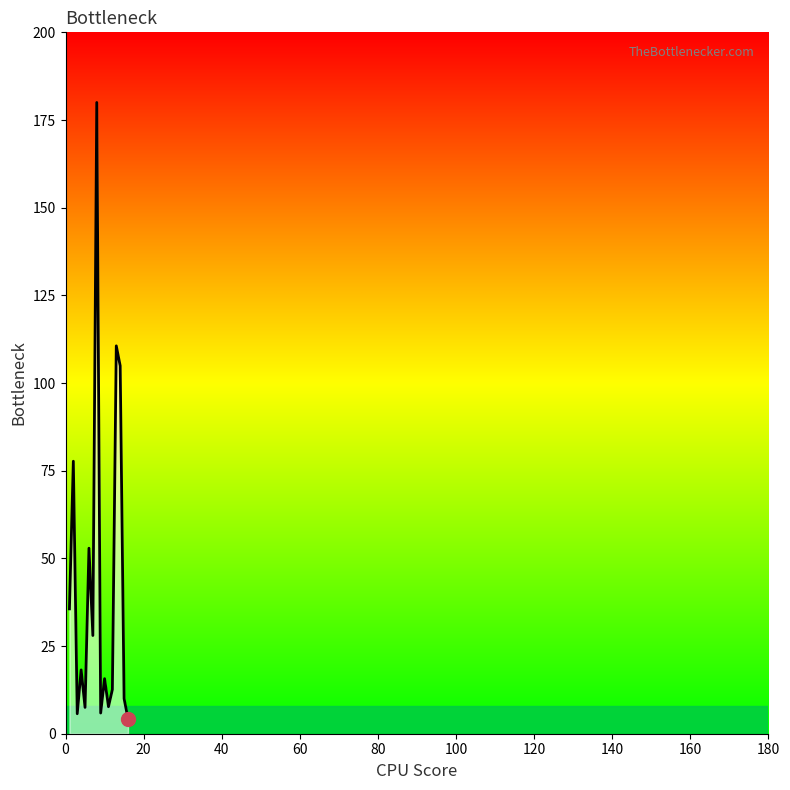

What is the minimum value shown in the chart?

4.3